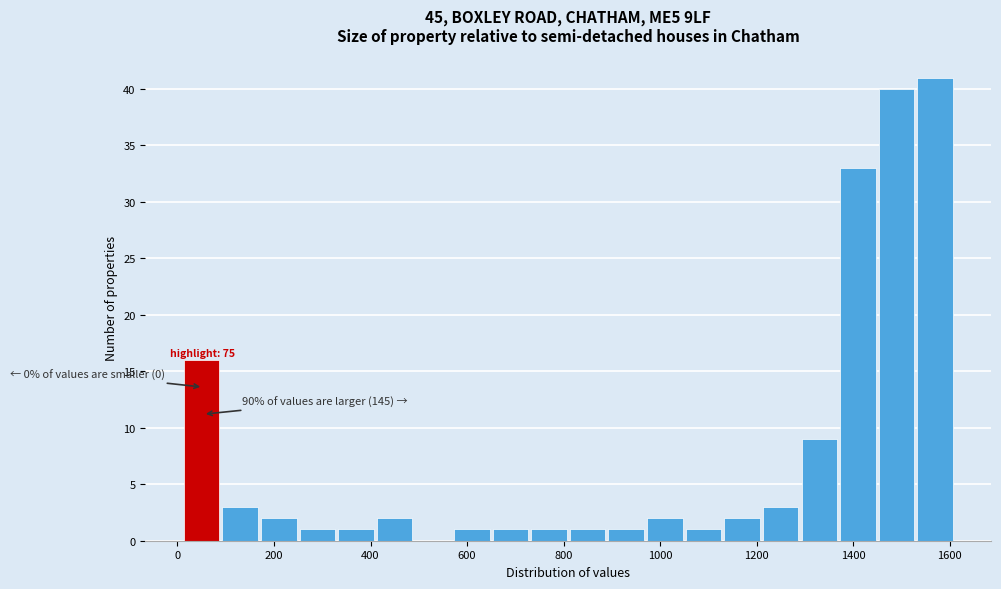

Over which range of the x-axis is the bar tallest?

1540 to 1620